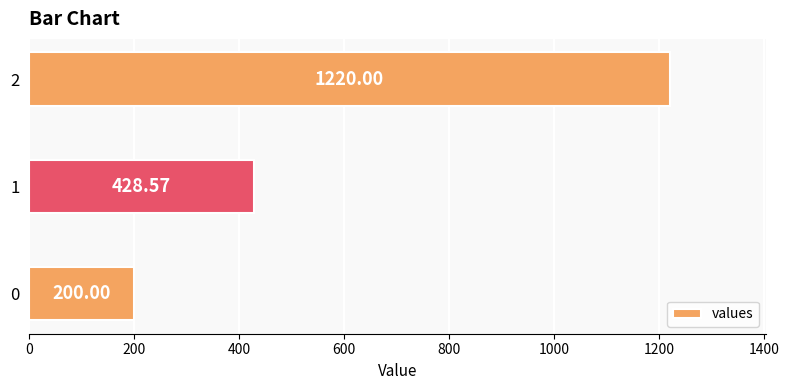

Does the chart contain stacked bars?

No